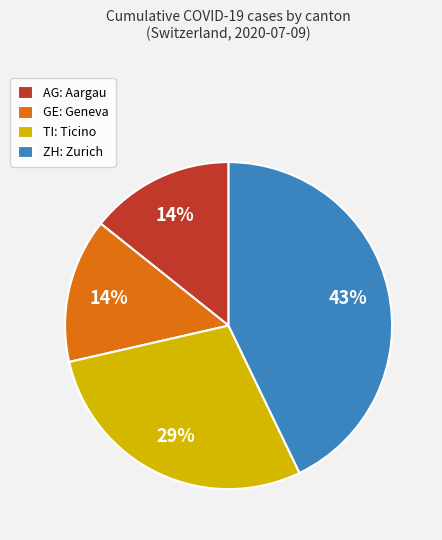

What is the largest slice in the pie chart?

ZH